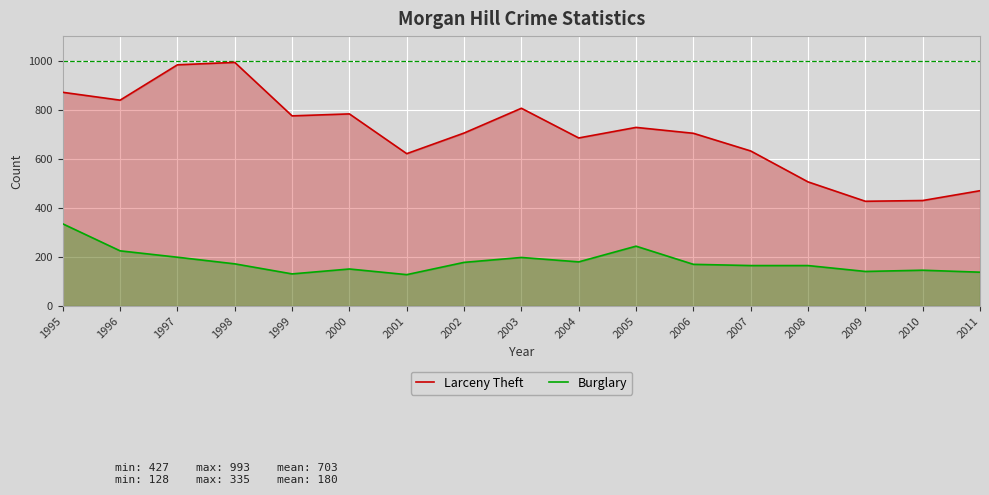

Reading left to right, list all the values displayed in this chart.

Larceny Theft: 871	839	983	993	775	783	621	705	806	685	728	704	632	506	427	430	470
Burglary: 335	225	199	172	131	151	128	178	198	180	244	170	165	165	141	146	138